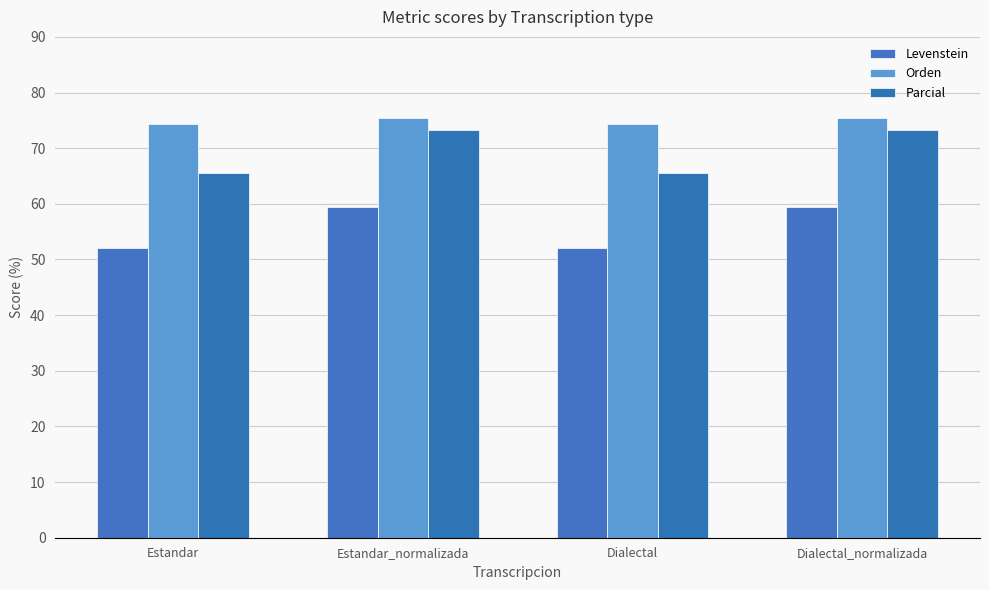

What are all the series names shown in the legend?

Levenstein, Orden, Parcial